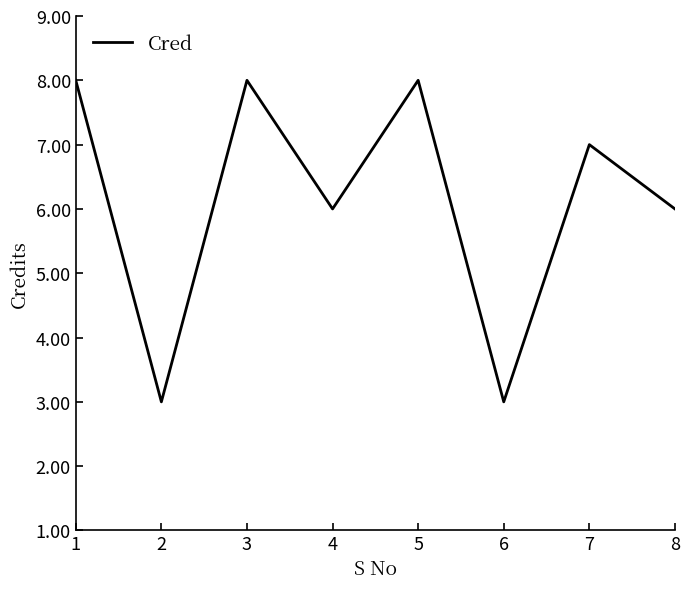

Where is the first local maximum?

3